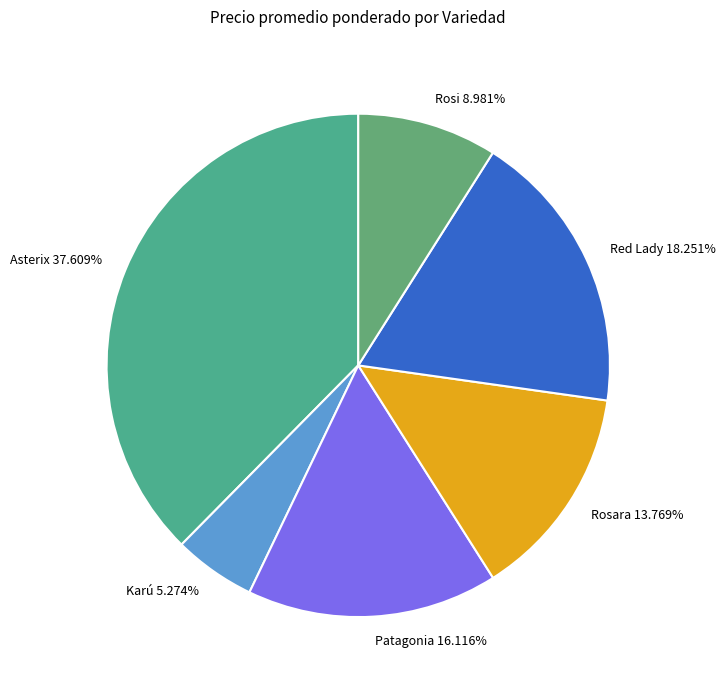

What is the largest slice in the pie chart?

Asterix 37.609%